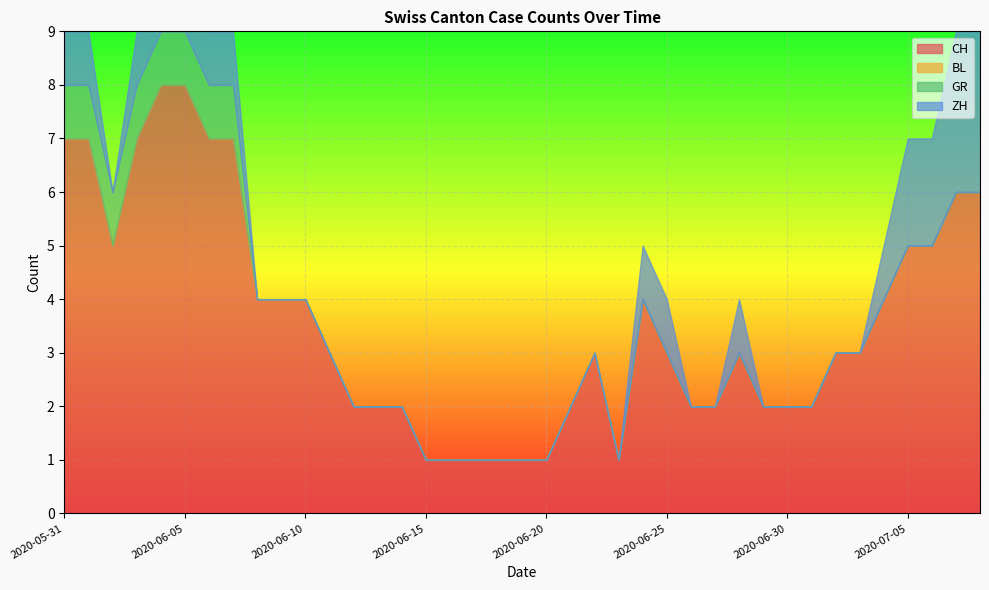

What position from the right is 2020-06-06?

33